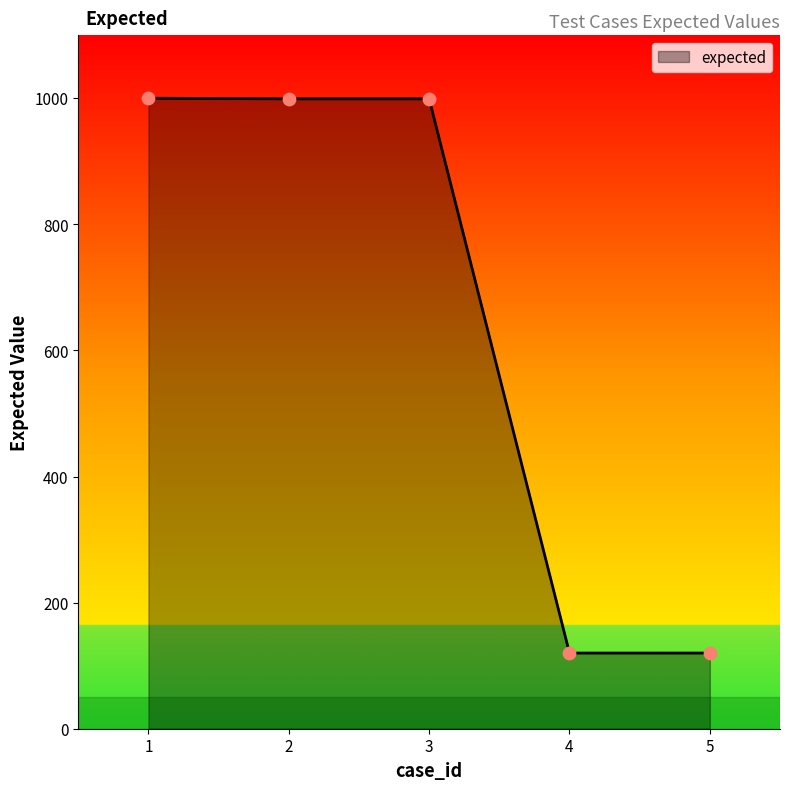

What is the change in value from 1 to 3?

-1